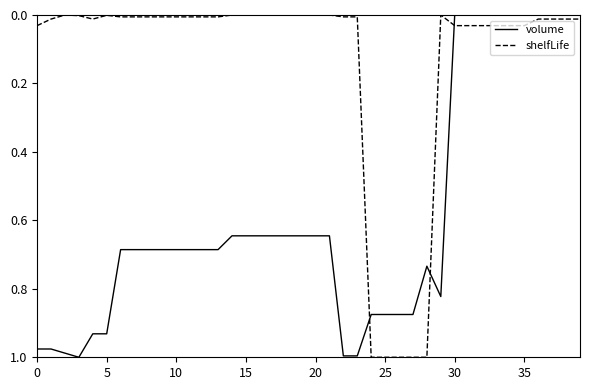

After their last crossing, which series has the higher values: volume or shelfLife?

shelfLife